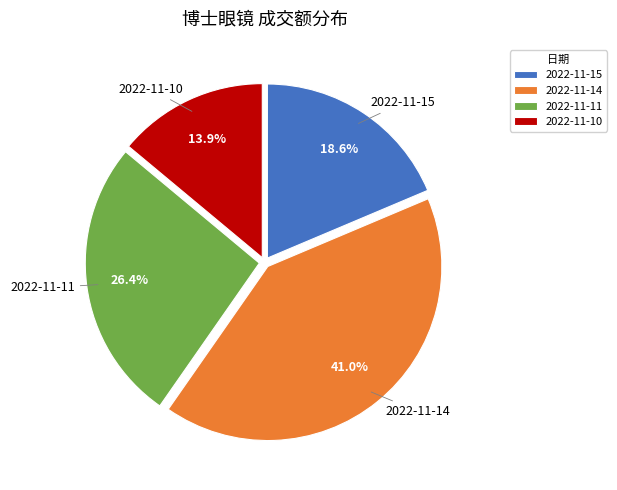

Does 2022-11-10 account for over 50% of the chart?

No